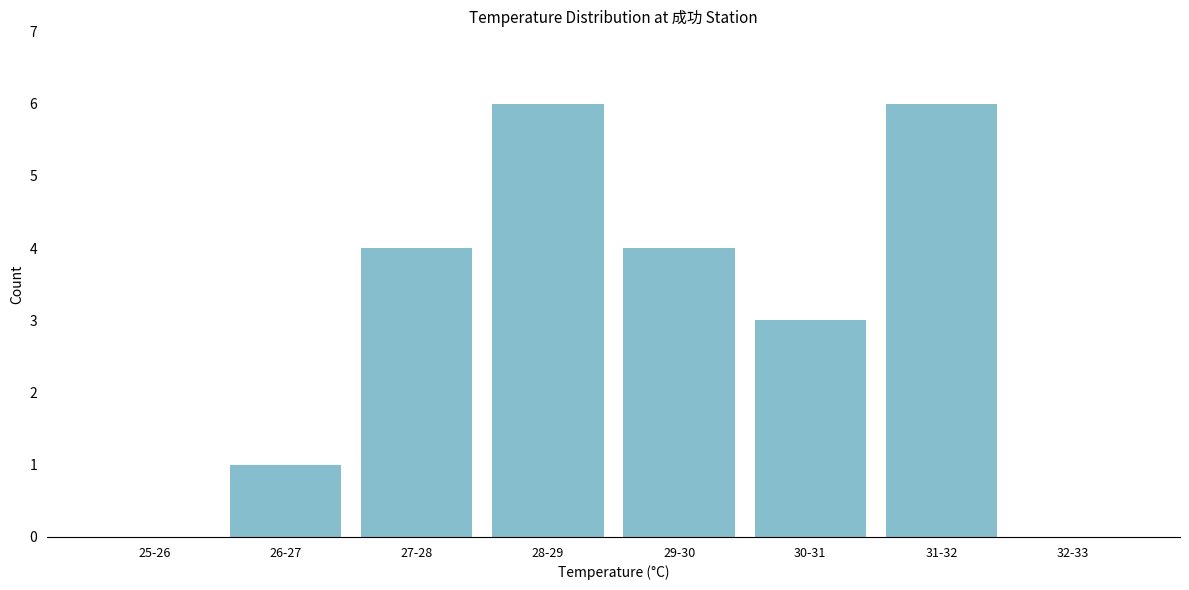

Reading right to left, list all the values displayed in this chart.

32-33=0	31-32=6	30-31=3	29-30=4	28-29=6	27-28=4	26-27=1	25-26=0